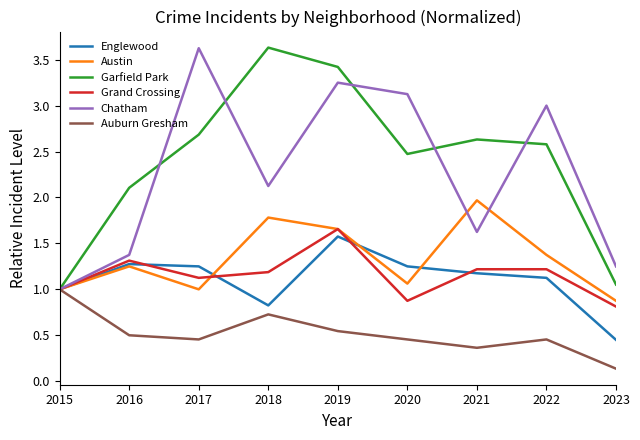

At how many categories does at least one series exceed 2?

7